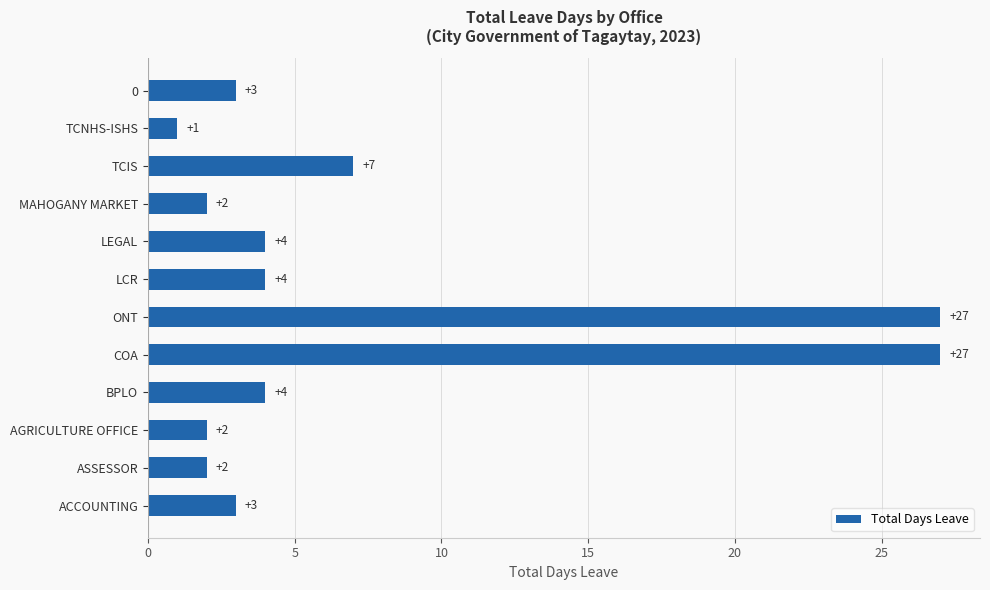

How many data points are less than 4?

6